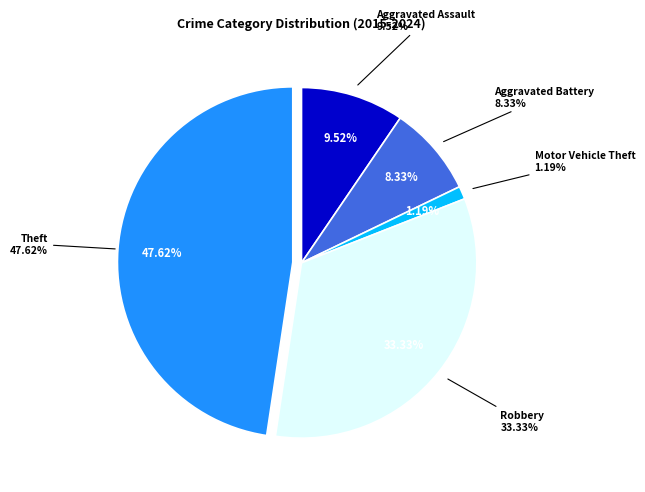

To the nearest percent, what is the difference between the largest and smallest slice percentages?

46%